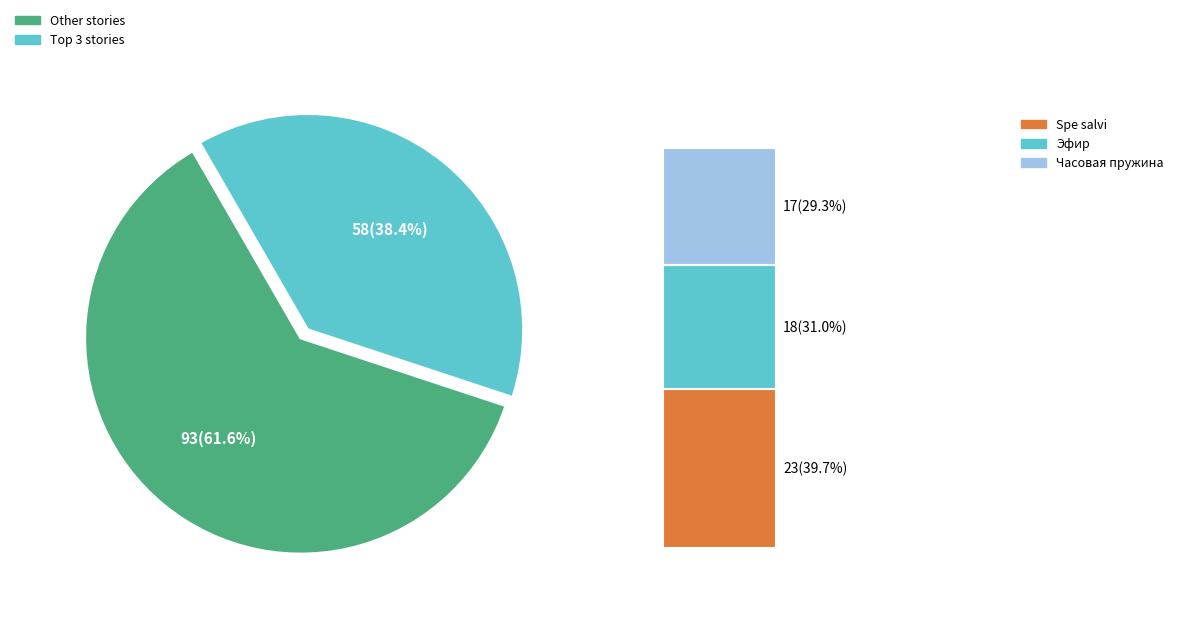

True or false: Человек создан для счастья accounts for 5% of the total.

True